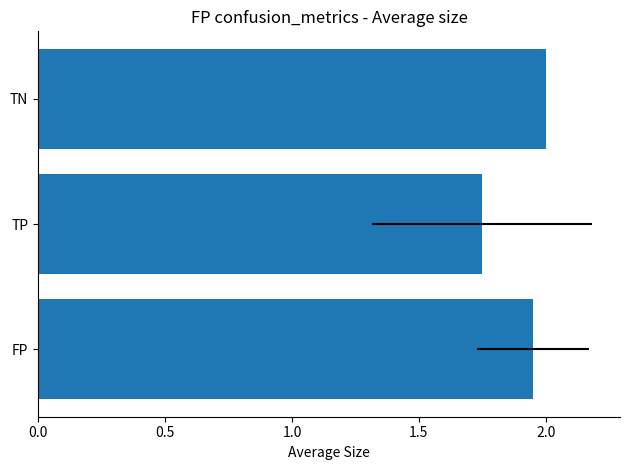

The value at TN is 3.3. True or false?

False